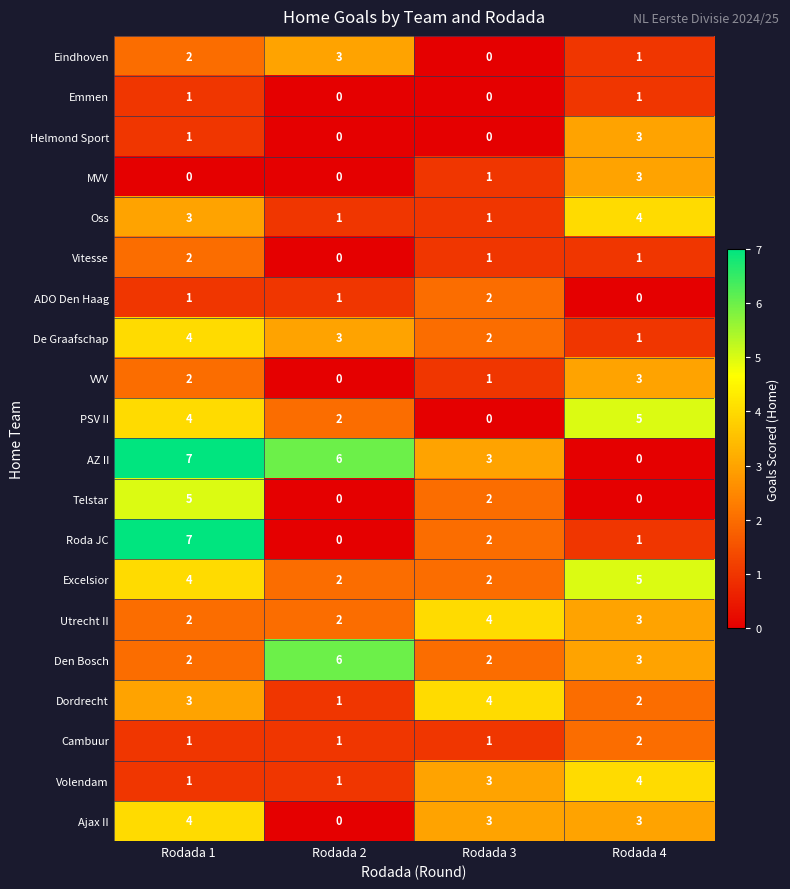

Read the Eindhoven value at Rodada 2.

3